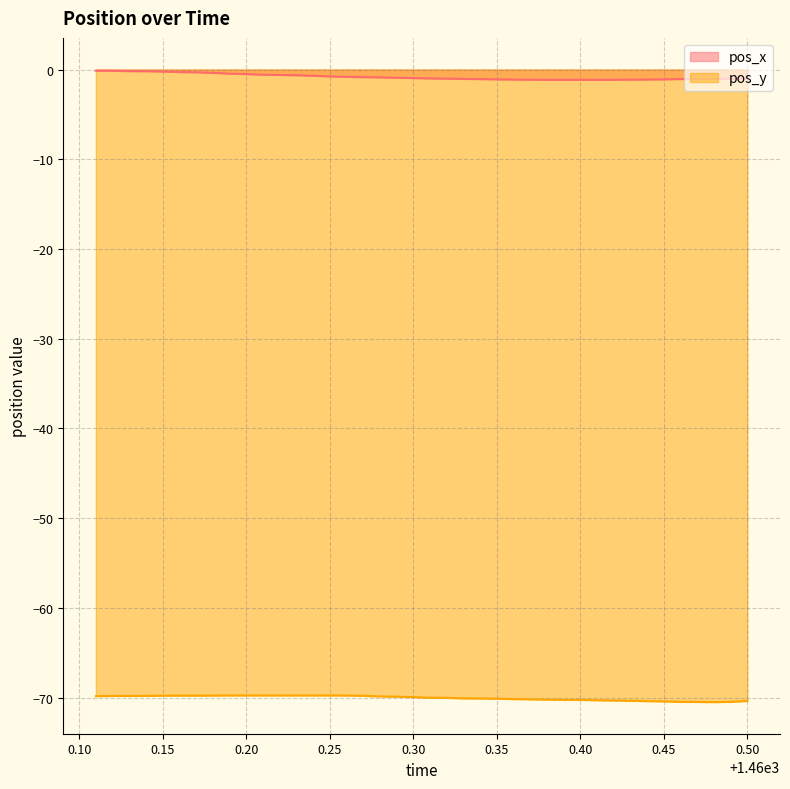

Count the number of categories in the chart.

40